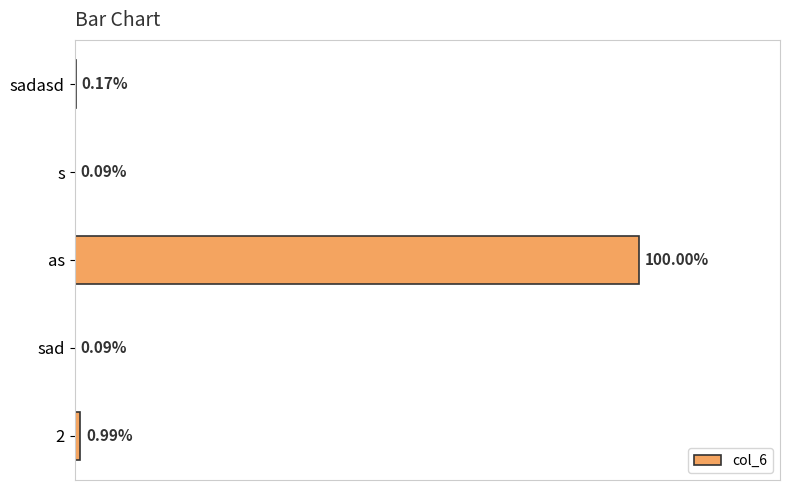

Does the chart contain stacked bars?

No